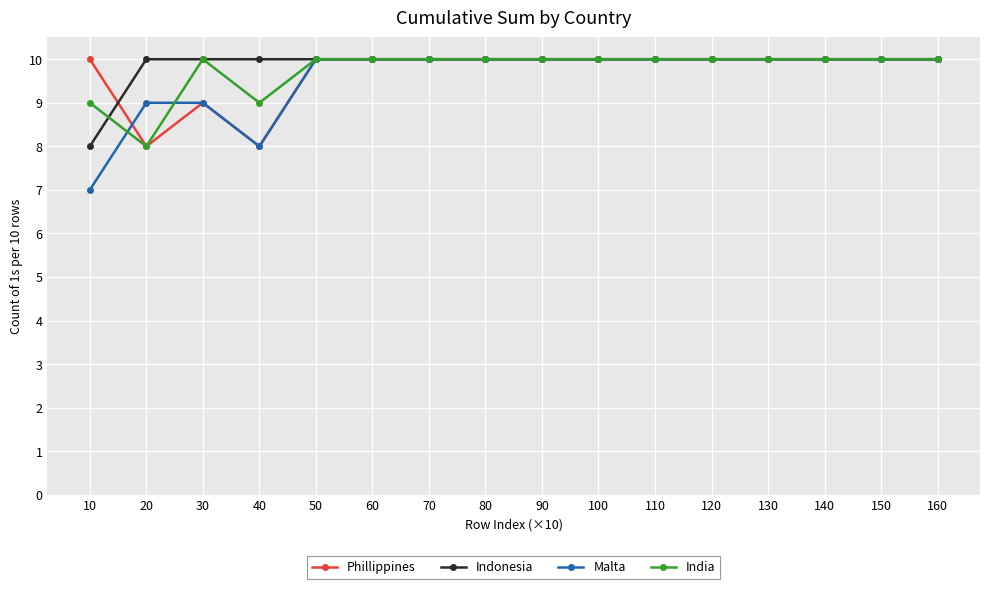

True or false: India and Malta cross at least once.

True